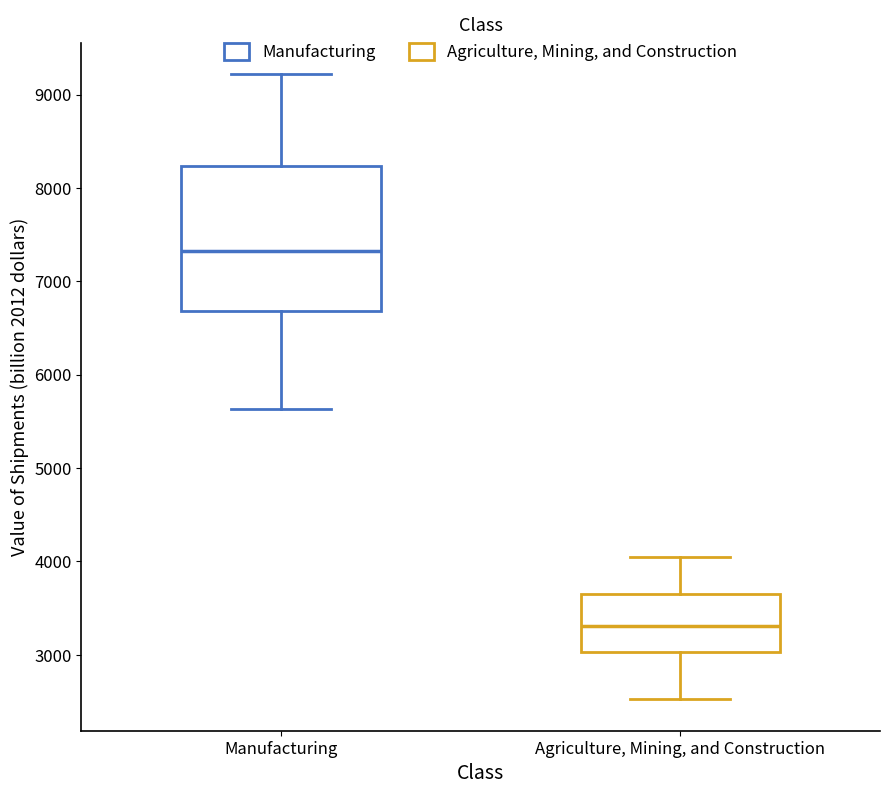

Comparing the boxes themselves (not the whiskers), which one is the tallest?

Manufacturing